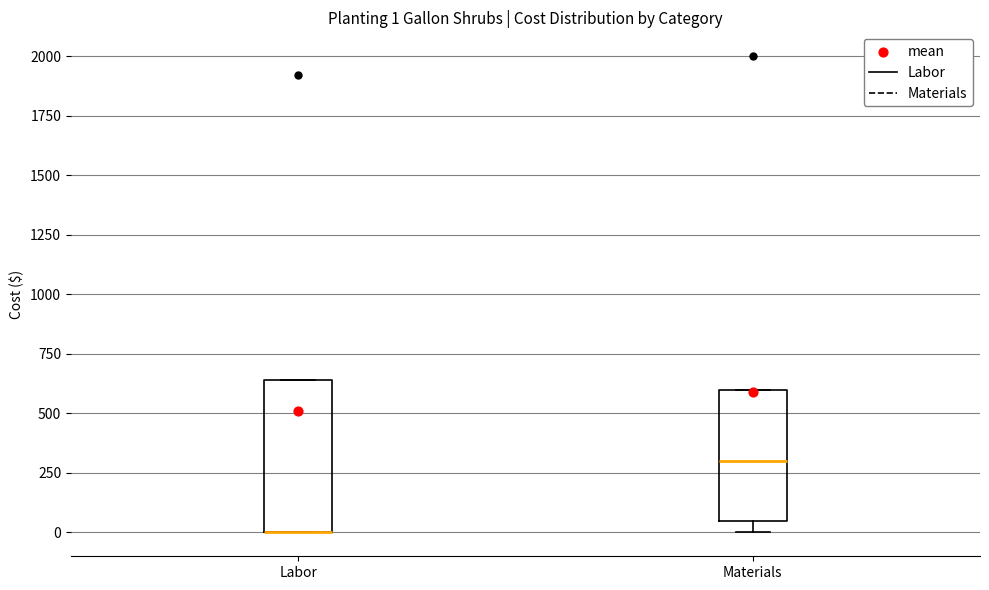

Which box is the tallest, from its lower edge to its upper edge?

Labor